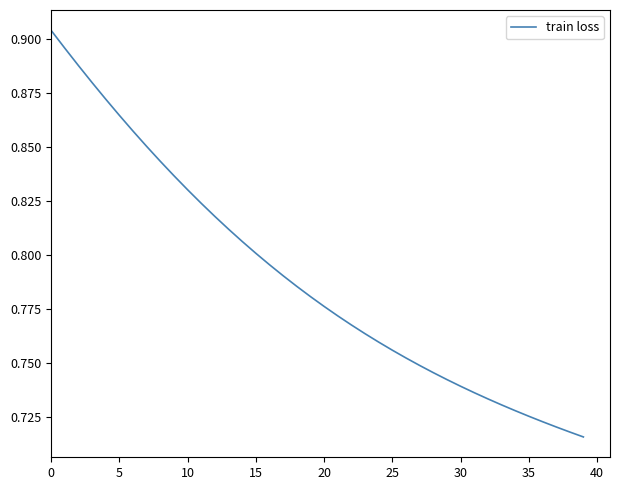

Does the chart display data point markers on the line(s)?

No